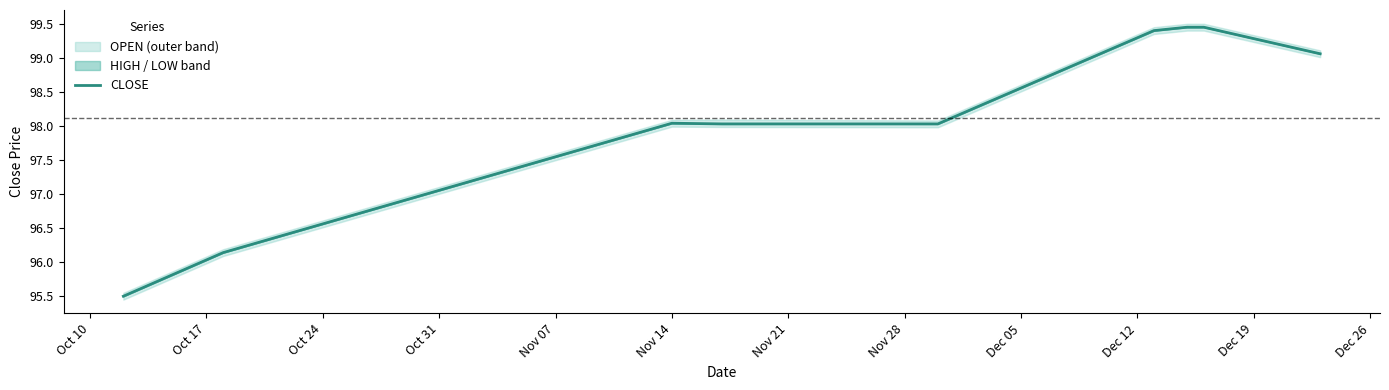

Reading left to right, list all the values displayed in this chart.

95.5	96.1	98.0	98.0	98.0	99.4	99.5	99.5	99.1